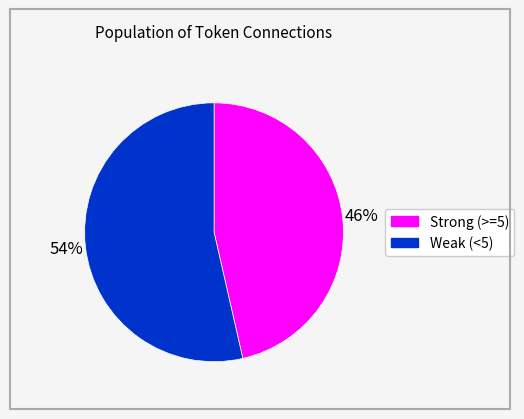

Does any single category account for the majority?

Yes